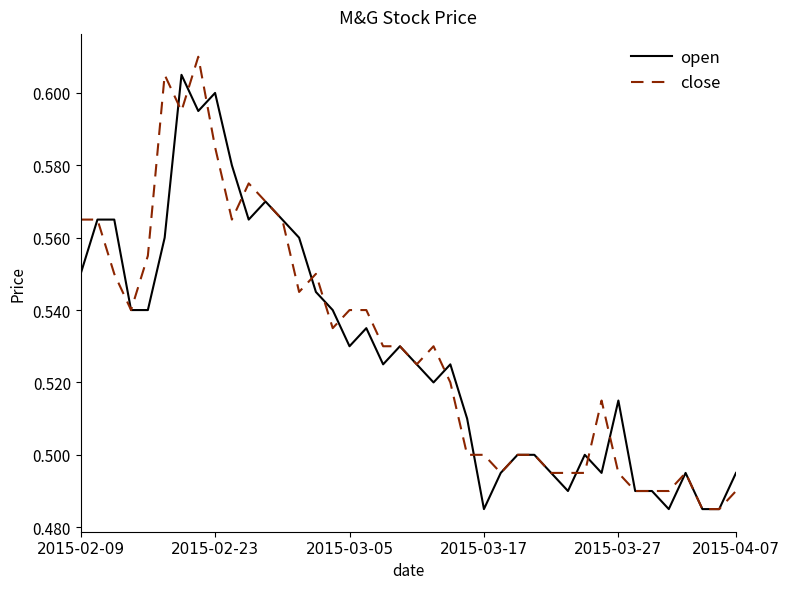

Reading right to left, transcribe all the data shown in this chart.

open: 0.5	0.5	0.5	0.5	0.5	0.5	0.5	0.5	0.5	0.5	0.5	0.5	0.5	0.5	0.5	0.5	0.5	0.5	0.5	0.5	0.5	0.5	0.5	0.5	0.5	0.5	0.6	0.6	0.6	0.6	0.6	0.6	0.6	0.6	0.6	0.5	0.5	0.6	0.6	0.6
close: 0.5	0.5	0.5	0.5	0.5	0.5	0.5	0.5	0.5	0.5	0.5	0.5	0.5	0.5	0.5	0.5	0.5	0.5	0.5	0.5	0.5	0.5	0.5	0.5	0.5	0.6	0.5	0.6	0.6	0.6	0.6	0.6	0.6	0.6	0.6	0.6	0.5	0.6	0.6	0.6